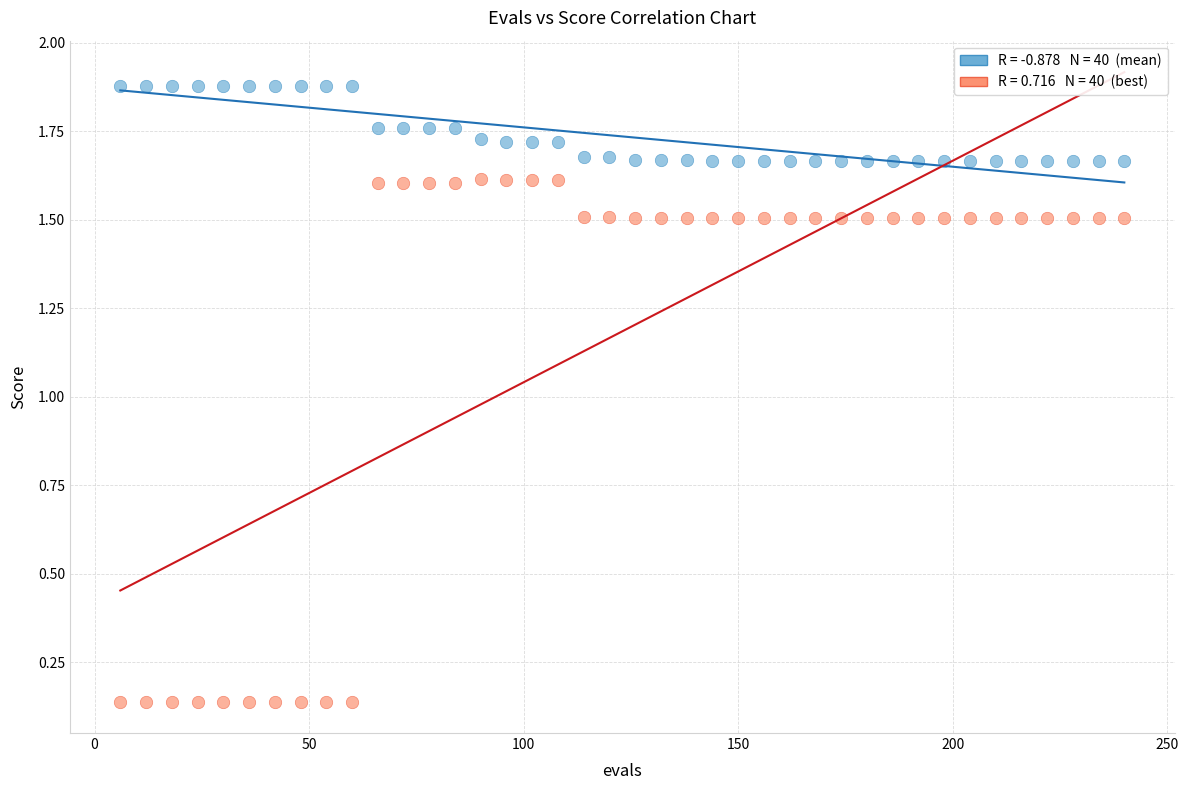

Across all data points, what is the range of X values (max minus min)?

234.0